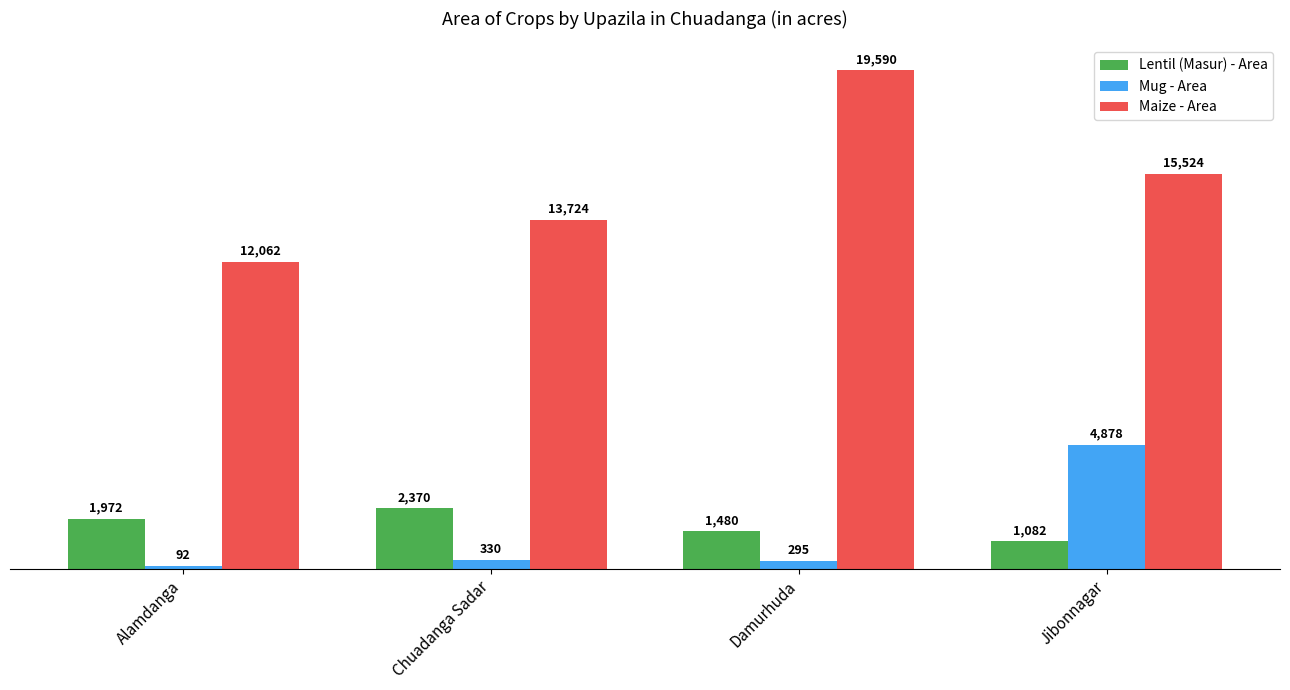

How many data points in Maize - Area are less than 15524?

2